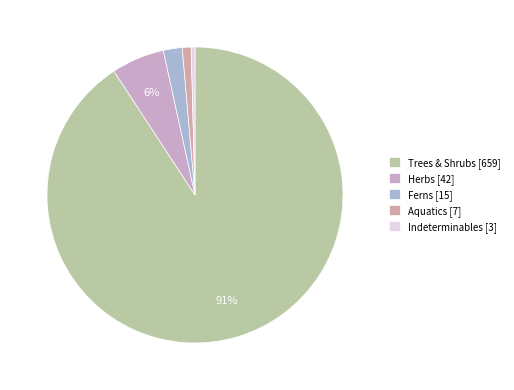

How many segments does this pie chart have?

5